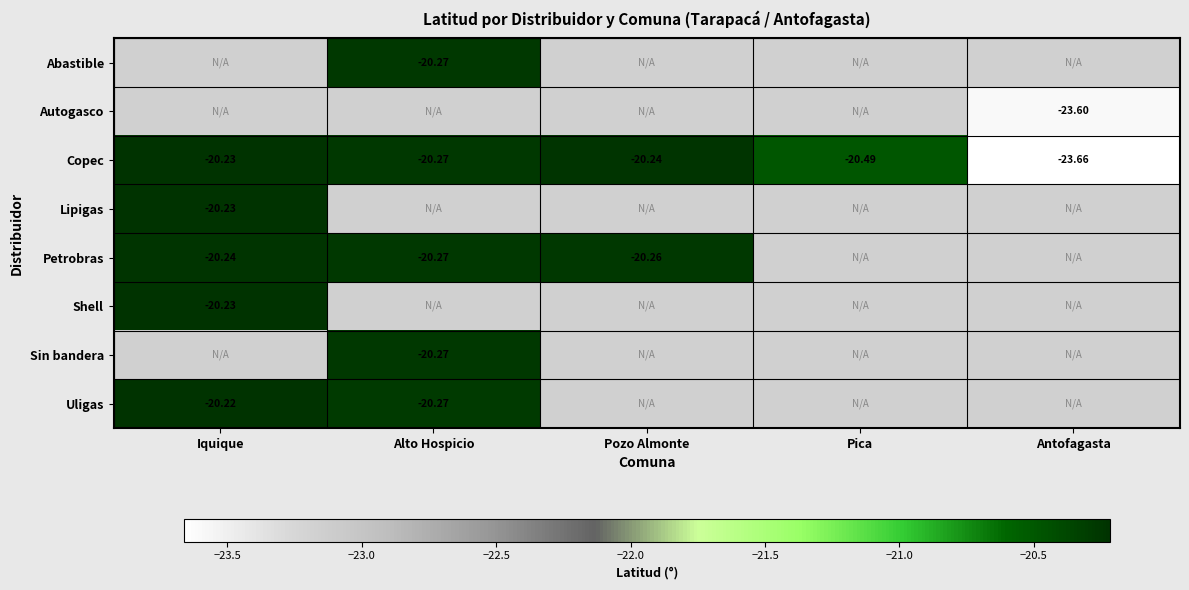

What is the smallest value displayed?

-23.7